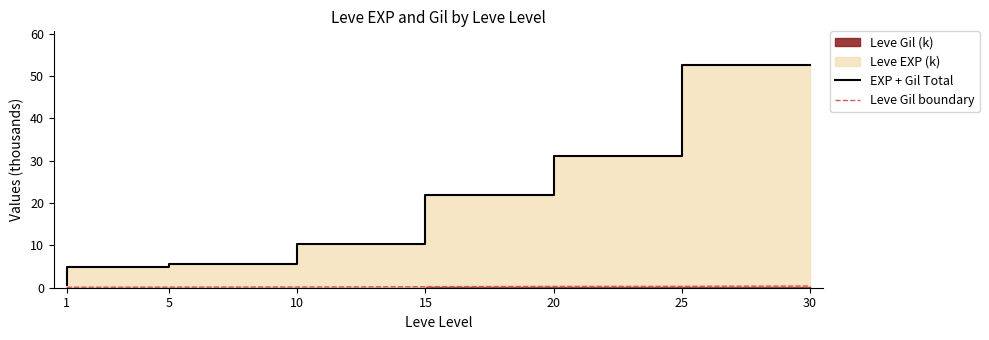

True or false: Leve Gil boundary and EXP + Gil Total intersect in this chart.

False